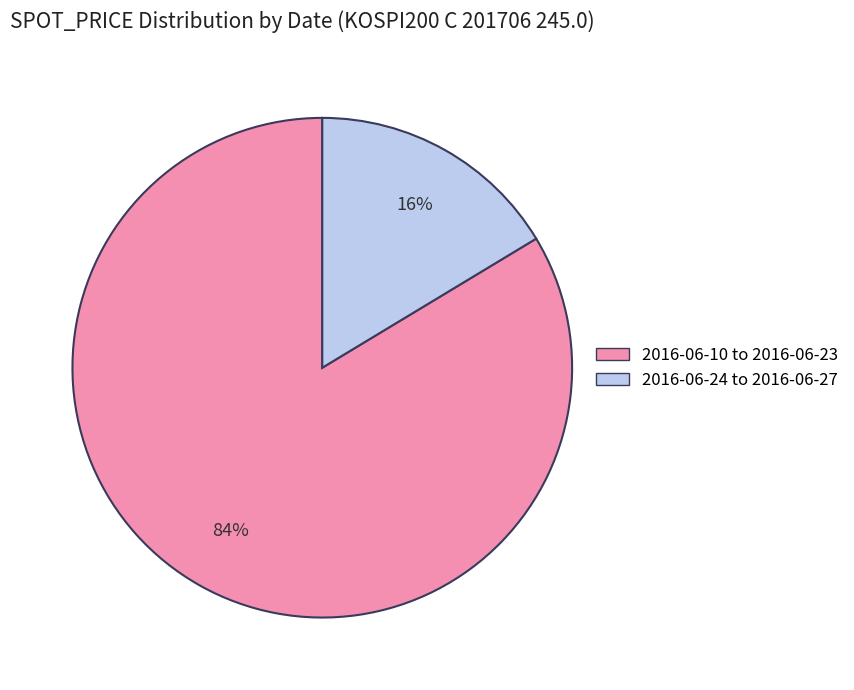

Is there a majority slice in this chart?

Yes